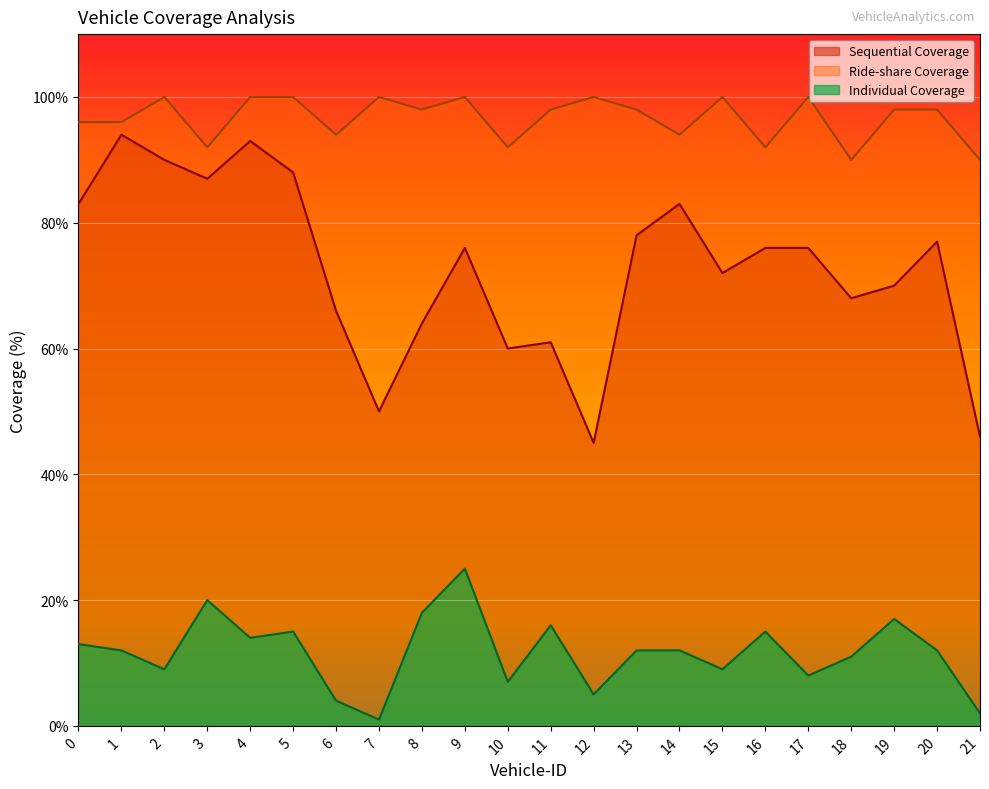

Reading right to left, what are all the values shown in this chart?

Sequential Coverage: 46	77	70	68	76	76	72	83	78	45	61	60	76	64	50	66	88	93	87	90	94	83
Ride-share Coverage: 90	98	98	90	100	92	100	94	98	100	98	92	100	98	100	94	100	100	92	100	96	96
Individual Coverage: 2	12	17	11	8	15	9	12	12	5	16	7	25	18	1	4	15	14	20	9	12	13